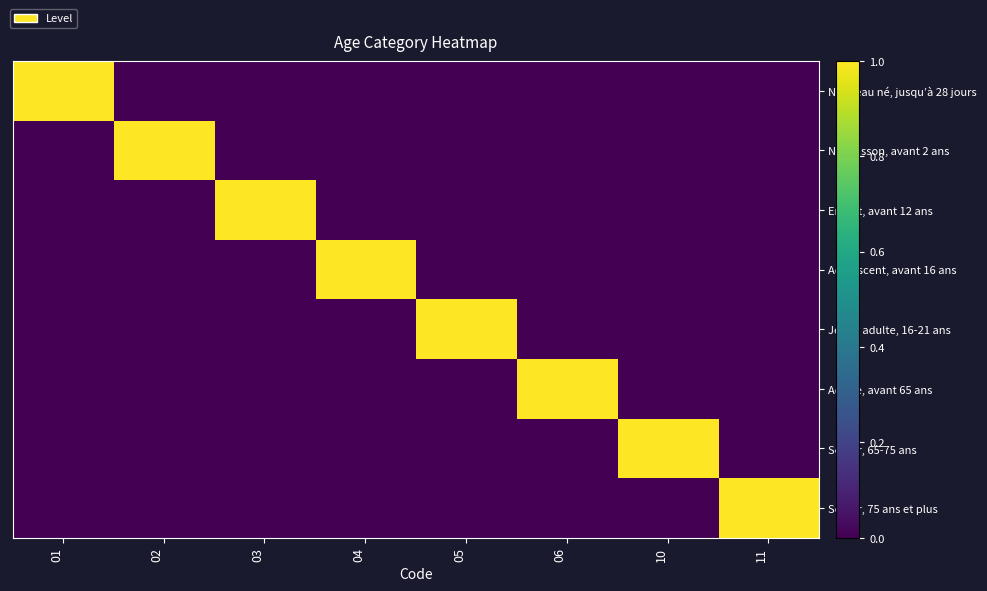

What is the maximum value shown in the chart?

1